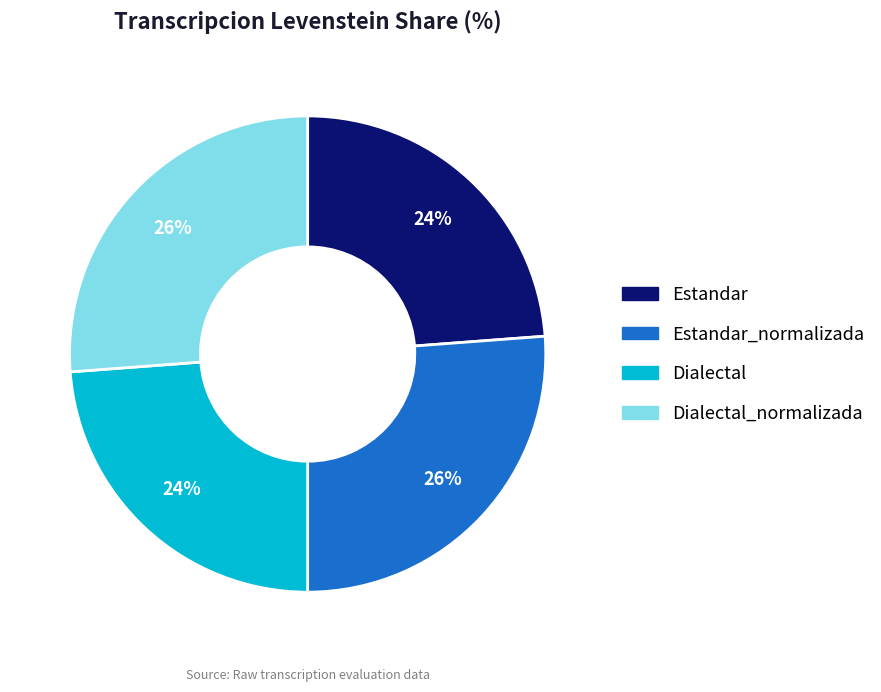

To the nearest percent, what percentage of the pie is Estandar?

24%